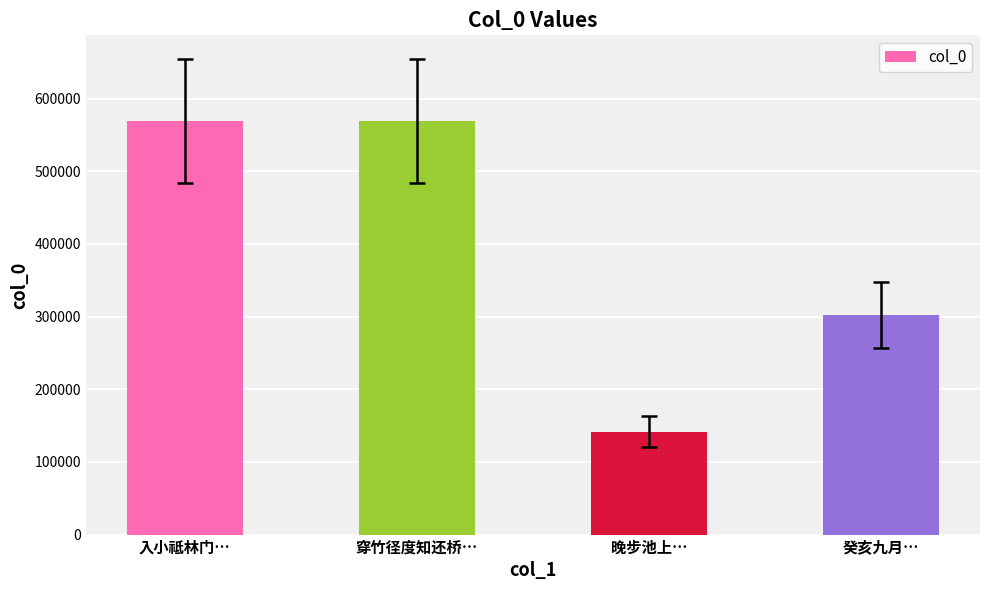

The value at 晚步池上… is 225431. True or false?

False